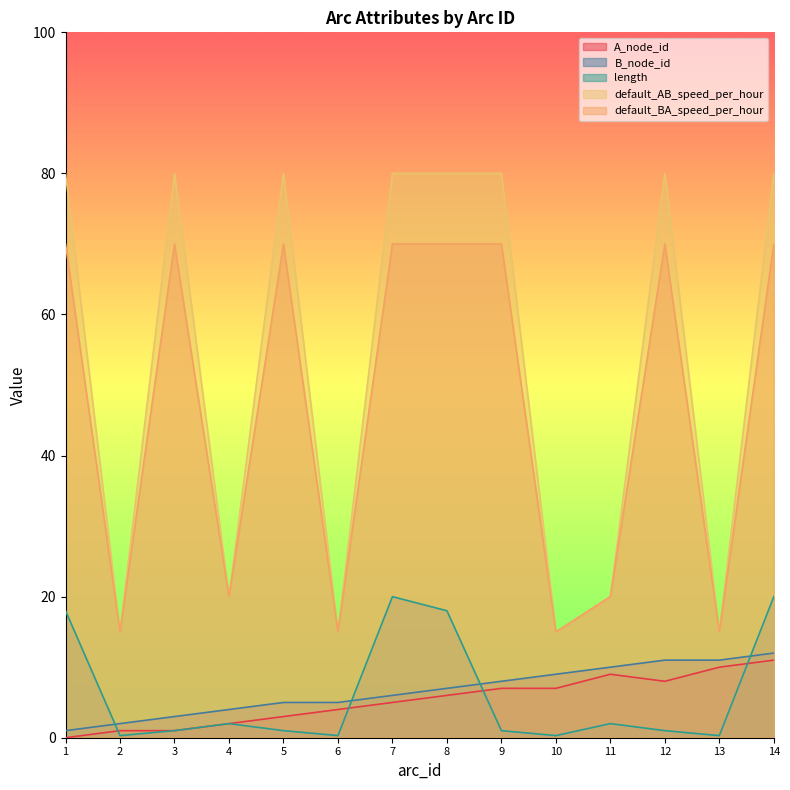

How many data points in length are less than 1?

4